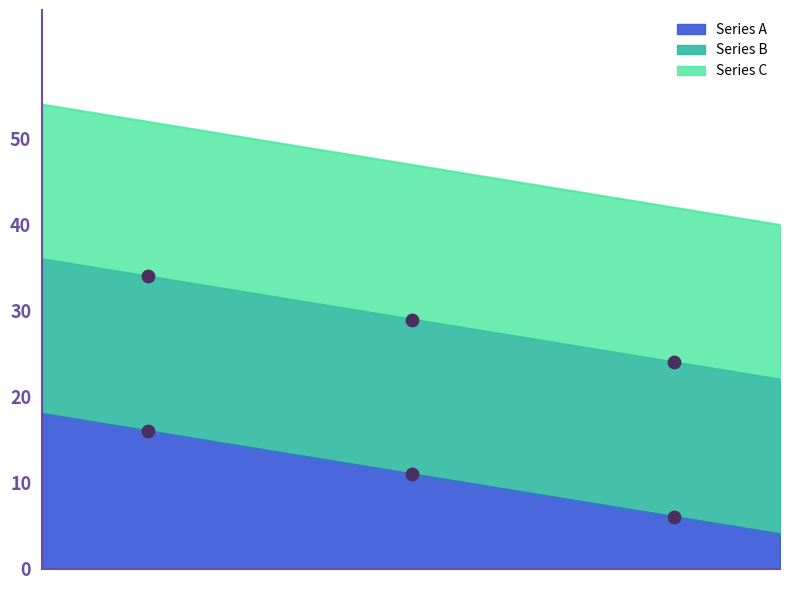

What is the lowest value of the Series A series?

4.0